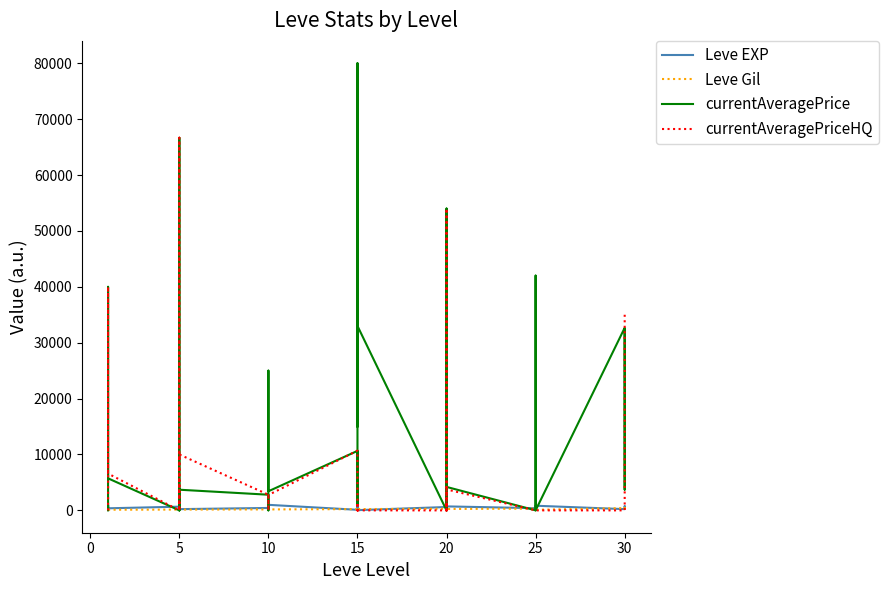

How many data points in Leve EXP are above 600?

17